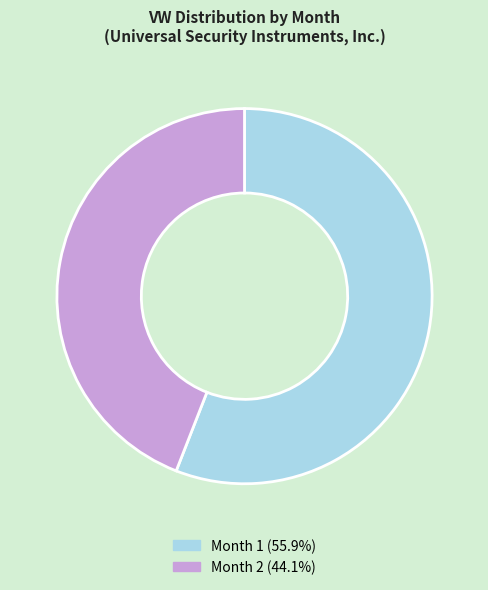

Does any single category account for the majority?

Yes